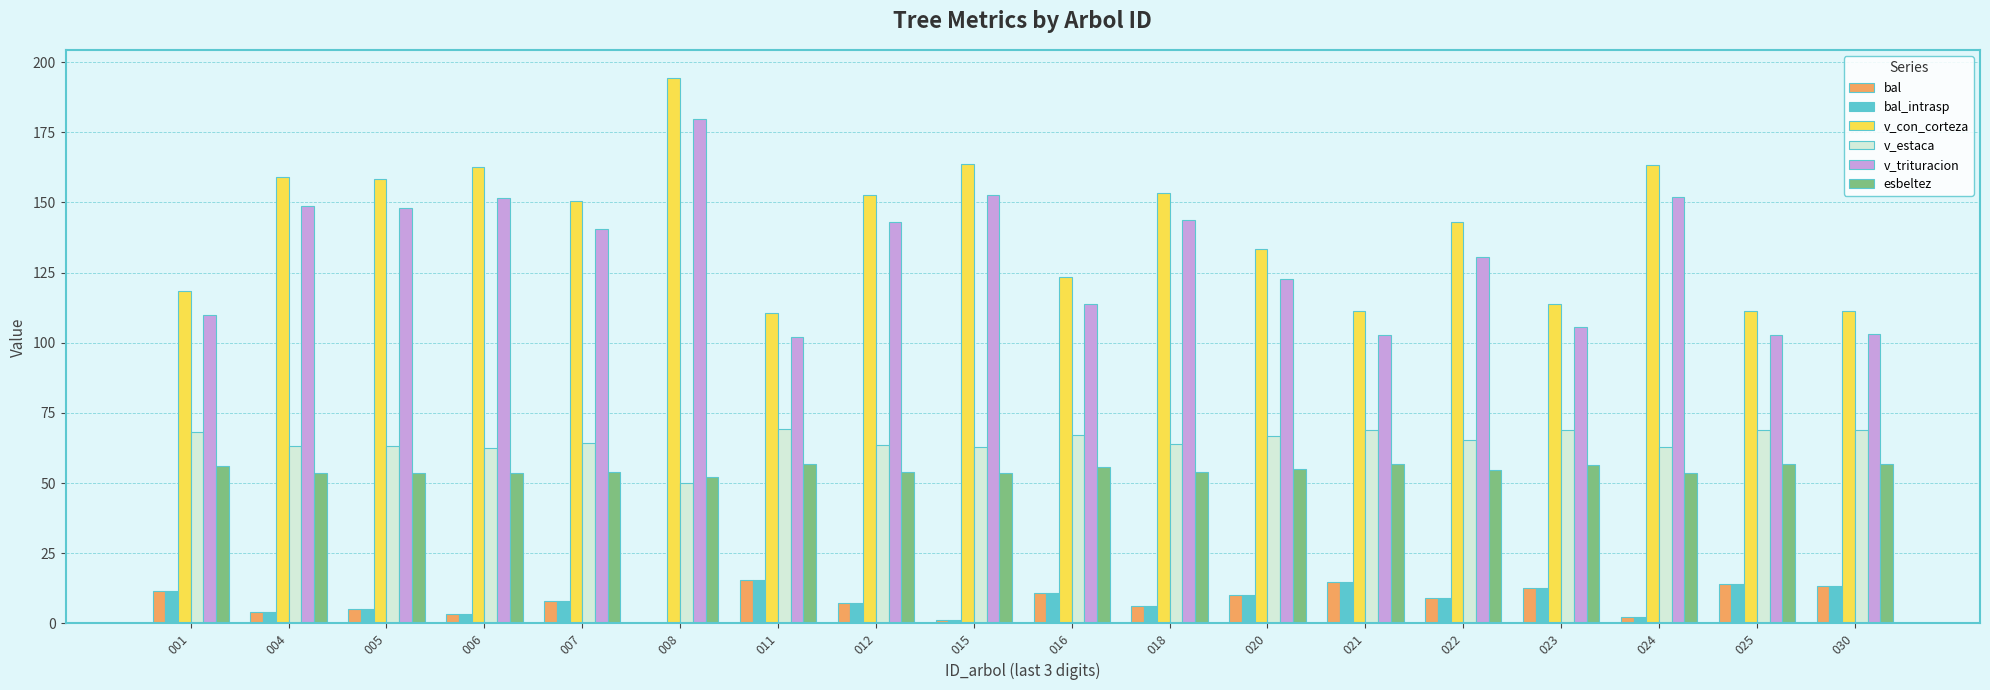

The value of esbeltez at 020 is 55.1. True or false?

True